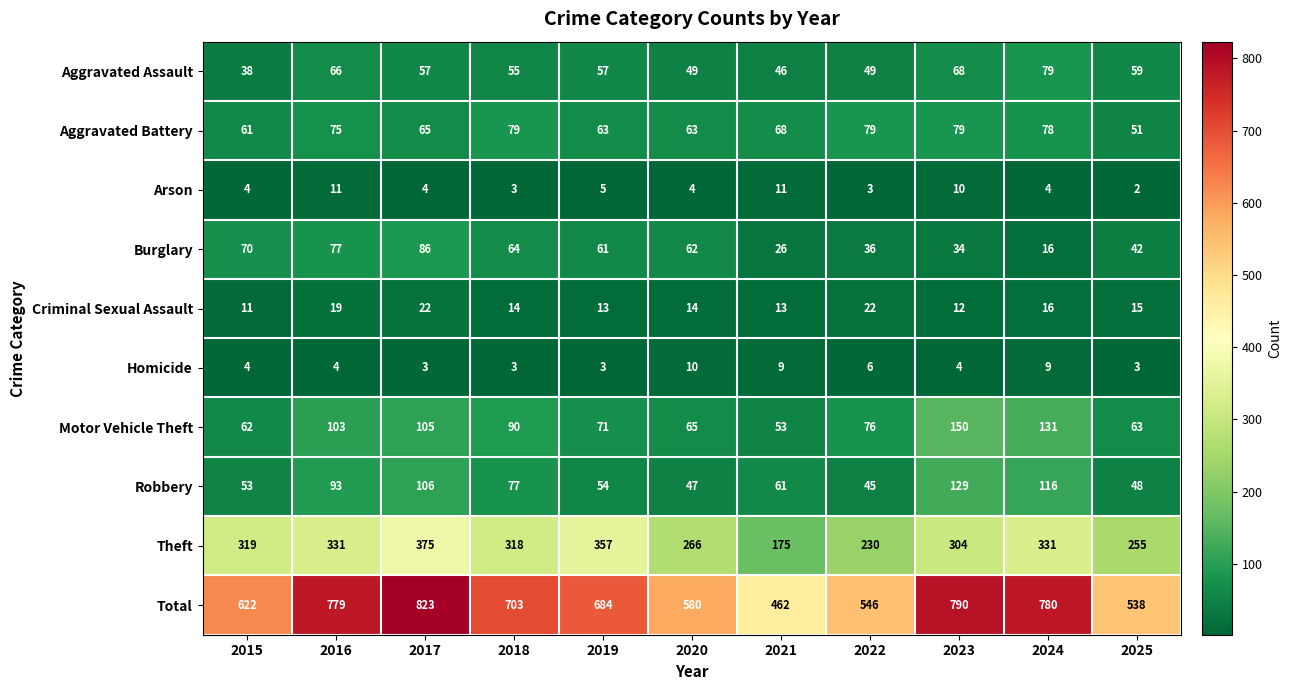

What is the total value across all series at 2020?

1160